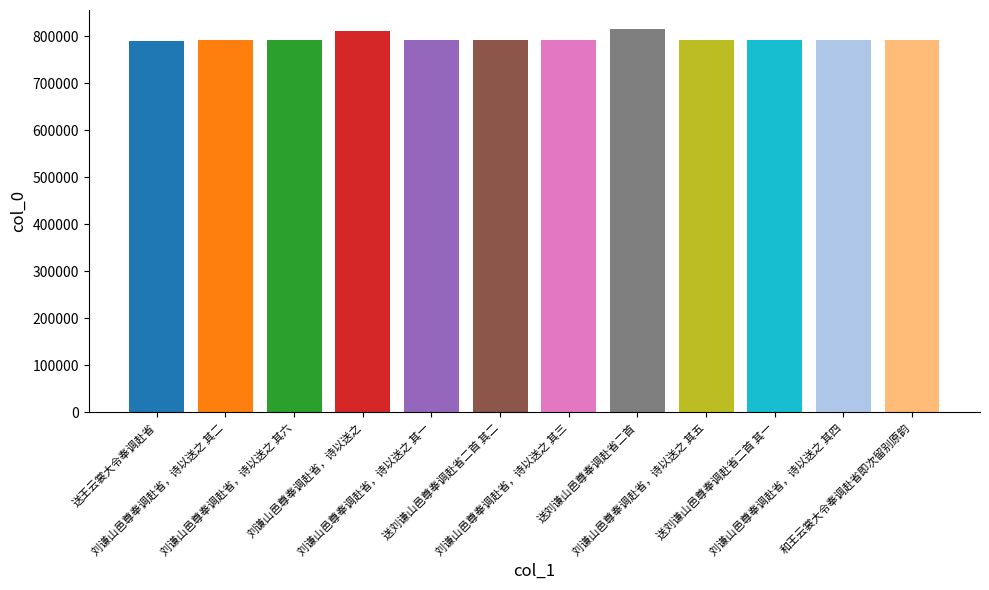

What is the minimum value shown in the chart?

790424